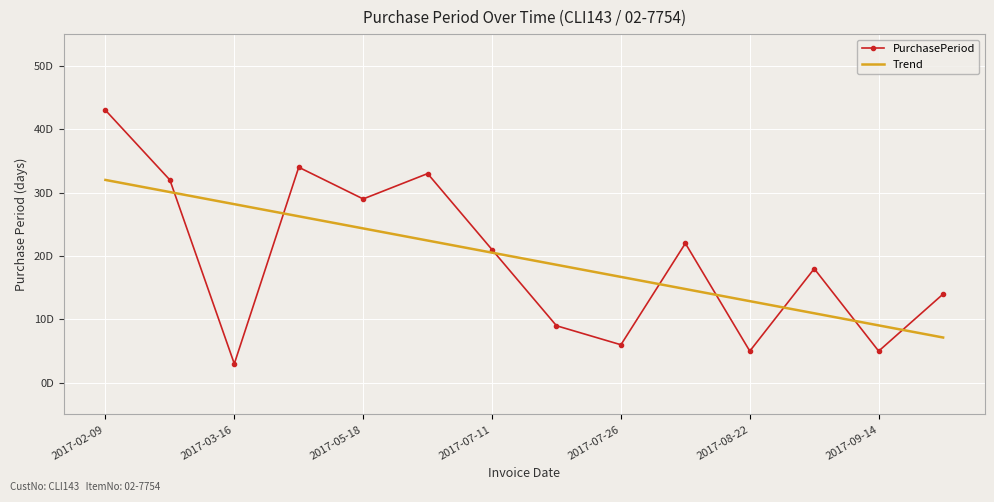

At which label does Trend first exceed 20?

2017-02-09